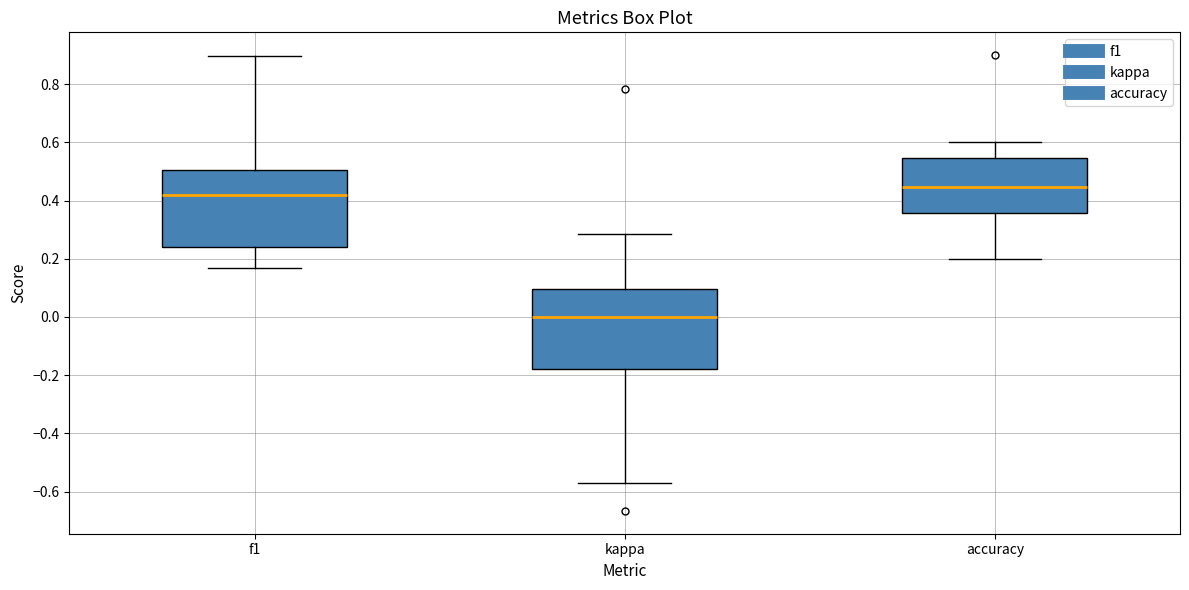

Reading left to right, transcribe this box plot: for each box, give where its median line is, the range the box spans, and where its two whiskers end, as read against the y-axis. The values are not printed on the chart, so give them approximately, as read against the axis.

f1: median 0.42, box 0.24 to 0.50, whiskers 0.16 to 0.90
kappa: median 0.00, box -0.18 to 0.10, whiskers -0.58 to 0.28
accuracy: median 0.44, box 0.36 to 0.54, whiskers 0.20 to 0.60